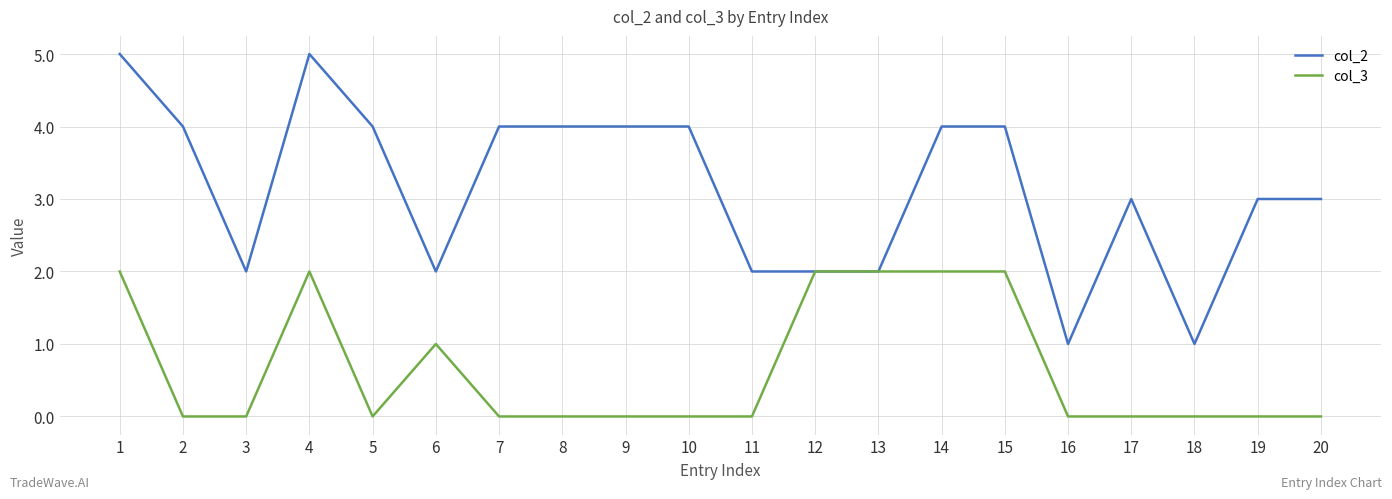

Is the value of col_3 at 4 greater than the value of col_2 at 17?

No